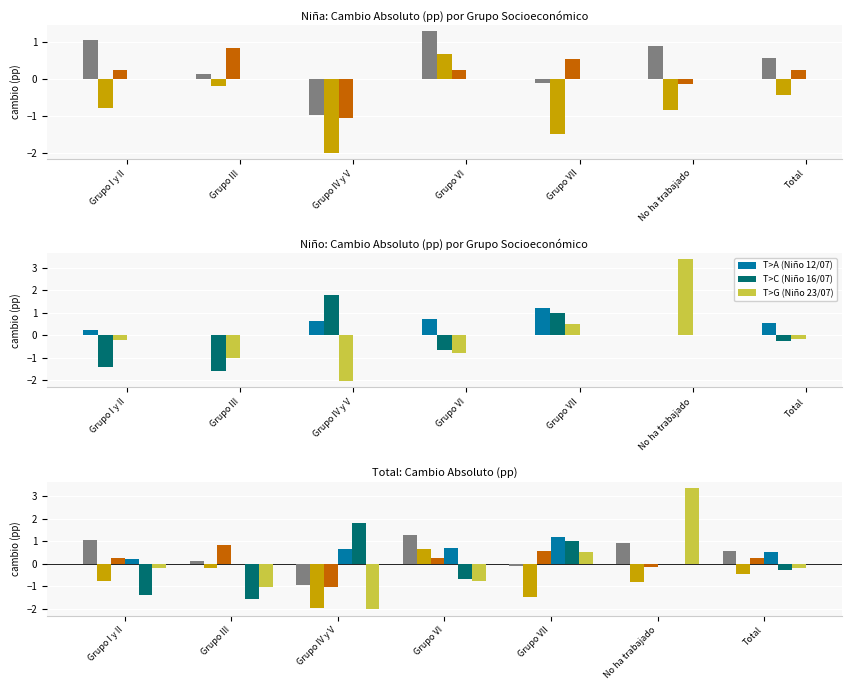

Does the chart contain any negative values?

Yes